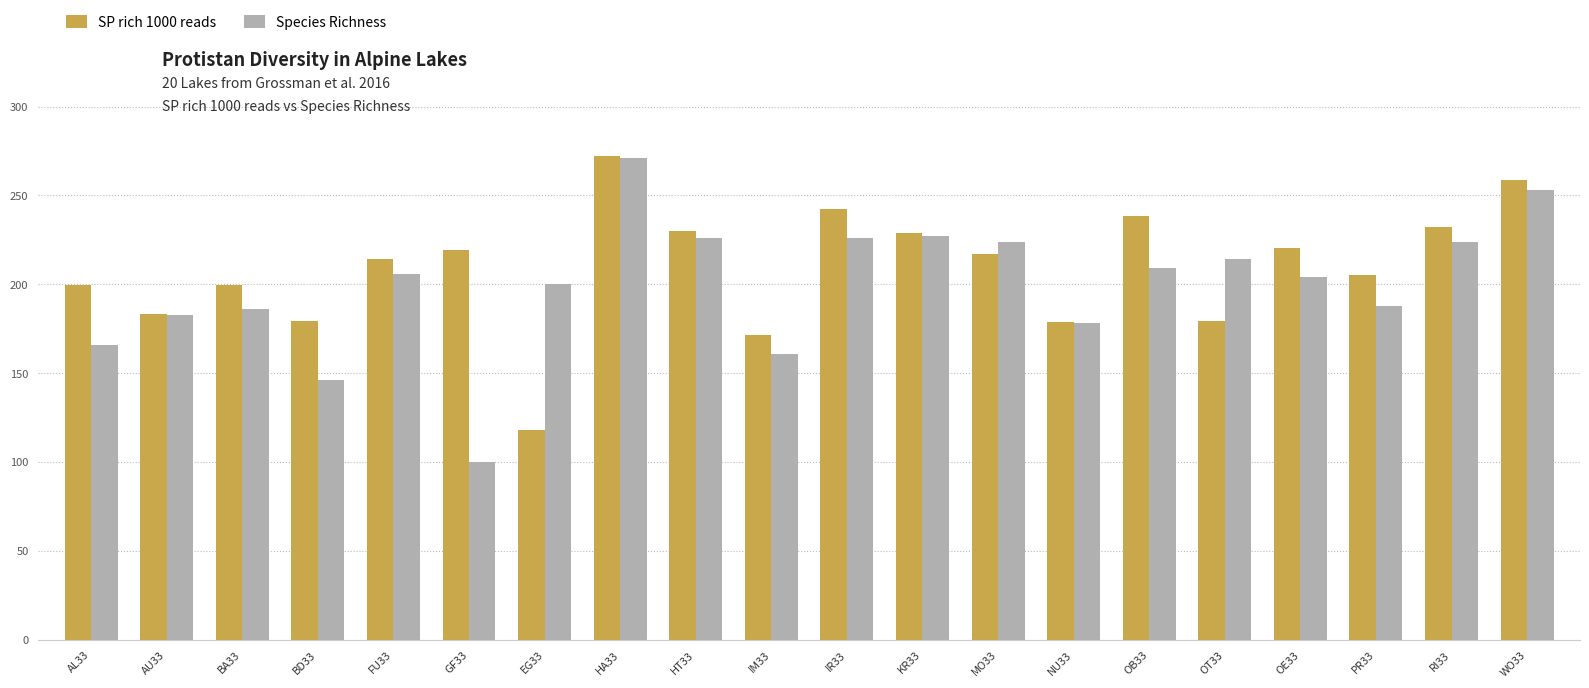

What are all the series names shown in the legend?

SP rich 1000 reads, Species Richness